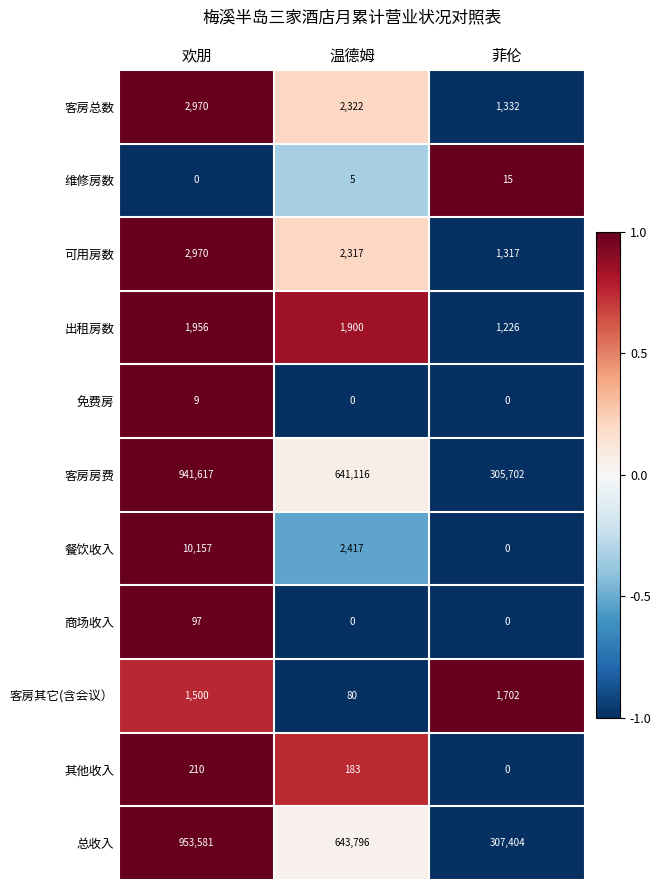

List the labels in order of 维修房数 value, largest first.

菲伦, 温德姆, 欢朋